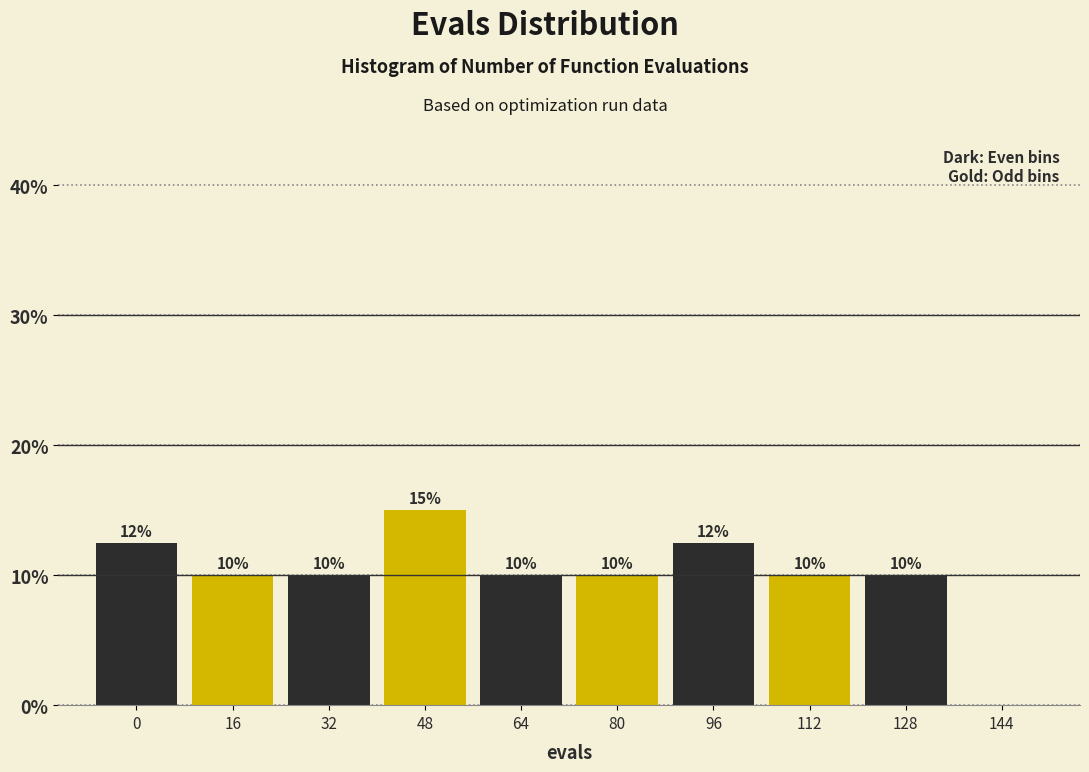

Approximately how many times larger is the value at 16 compared to 128?

1.0